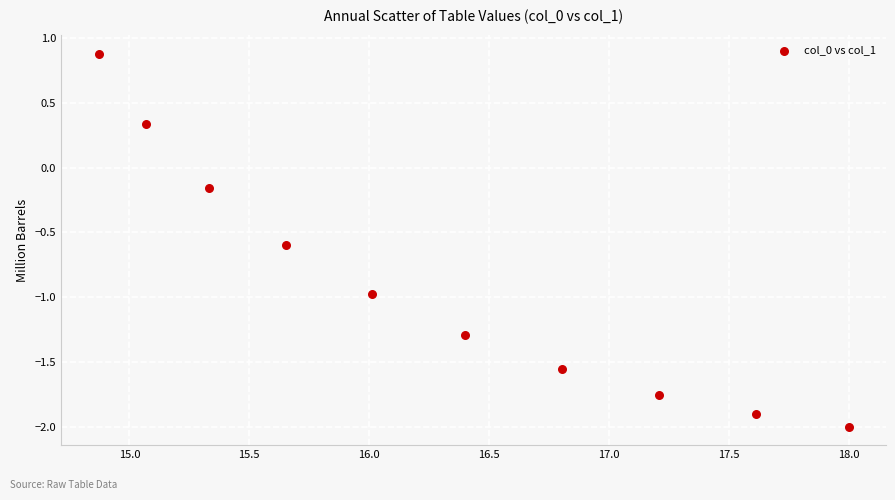

What is the range of X values (max minus min)?

3.1